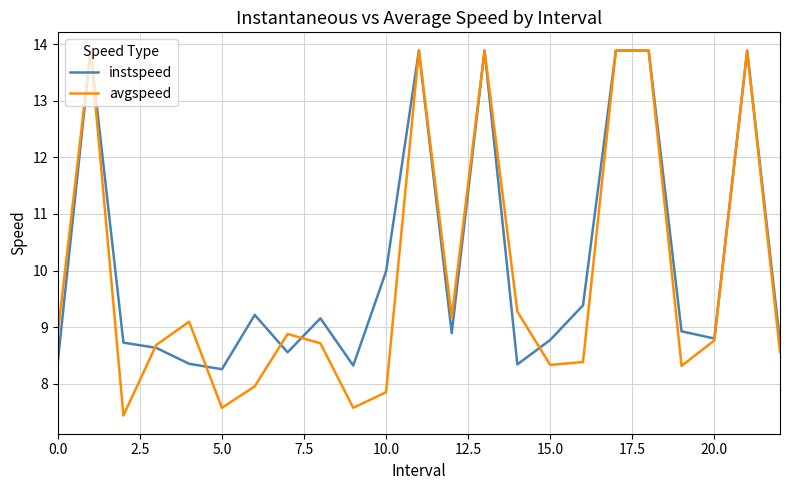

What is the difference between the maximum and second lowest values in the avgspeed series?

6.3